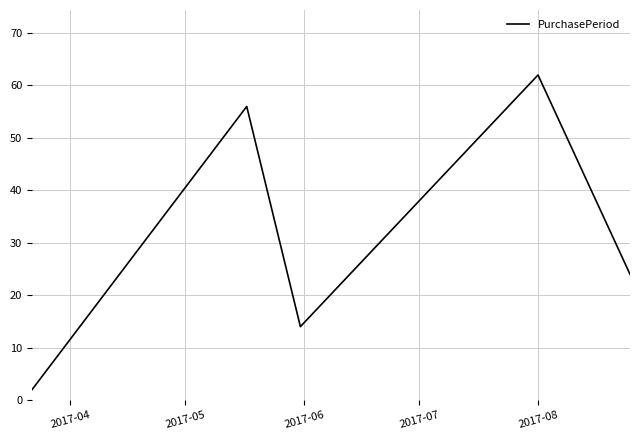

What is the difference between the maximum and minimum values?

60